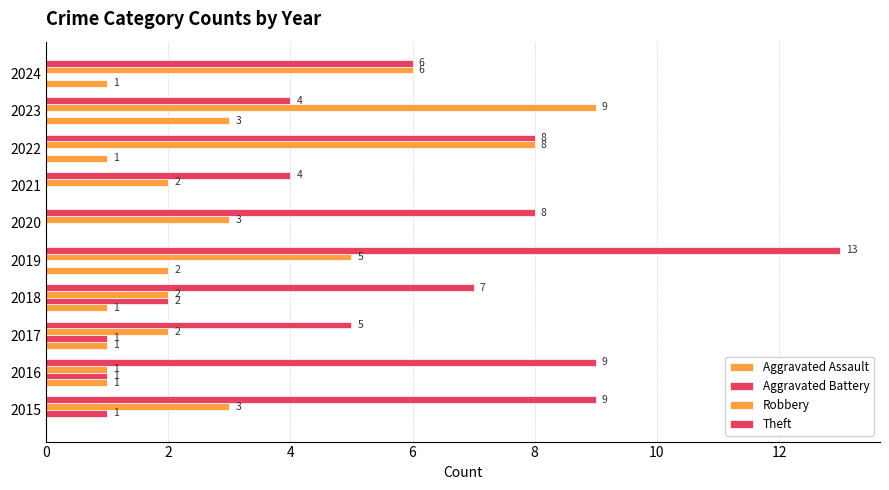

Count the number of data series in this chart.

4